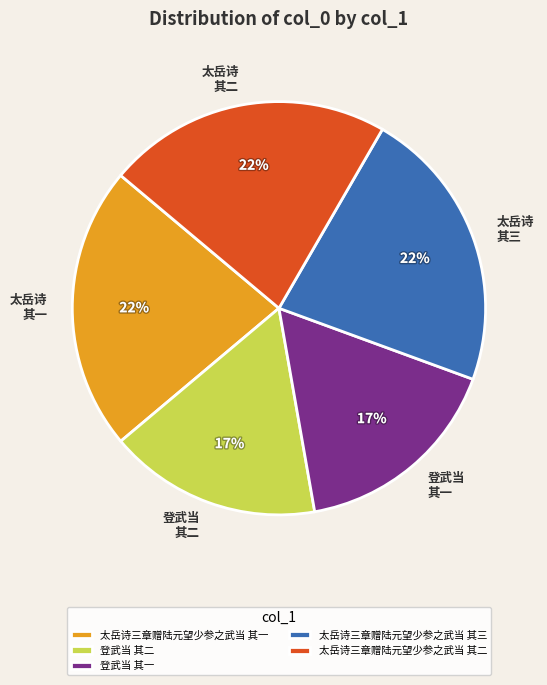

Is there a majority slice in this chart?

No